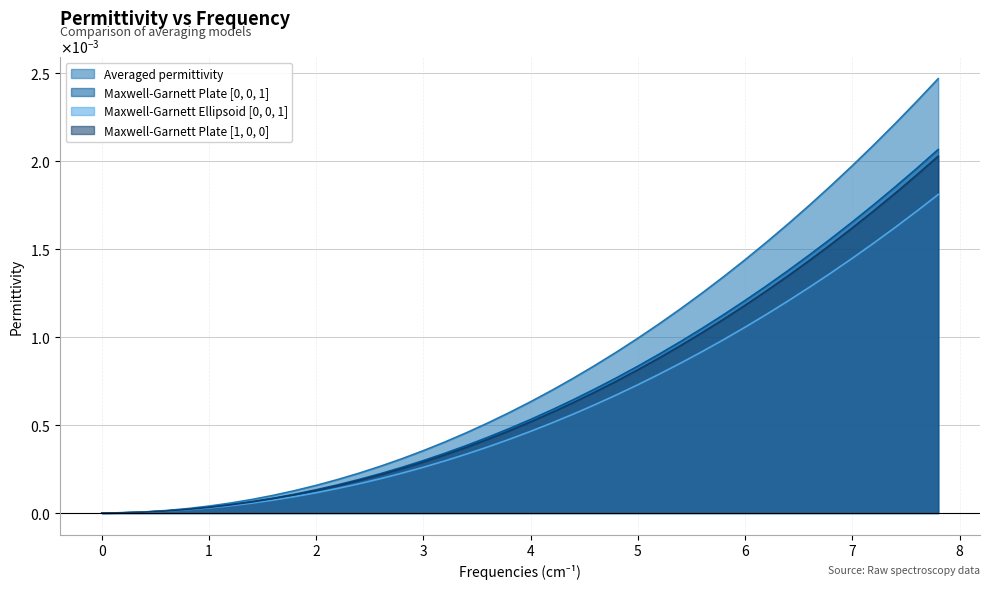

Count the number of categories in the chart.

40